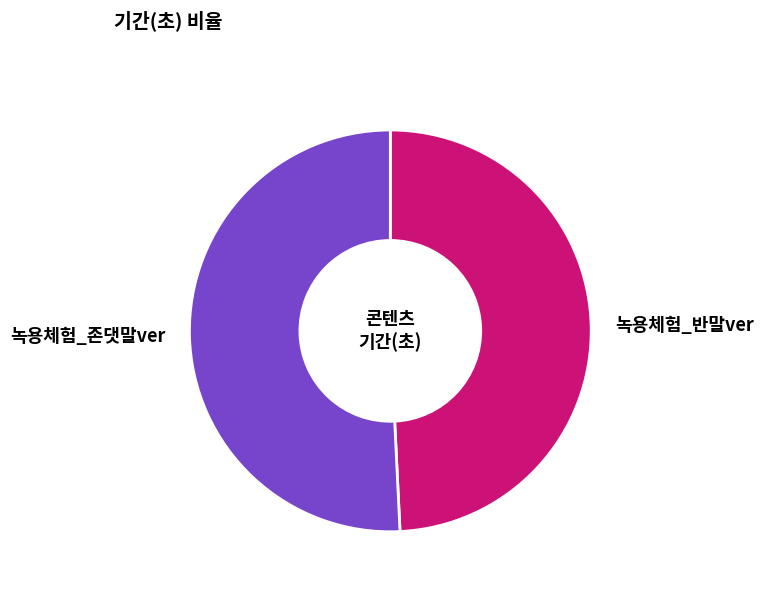

How many segments does this pie chart have?

2